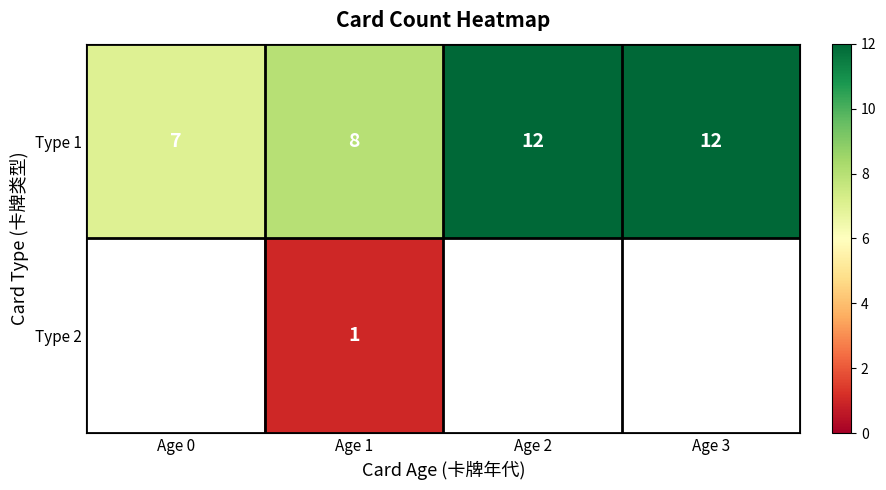

What is the sum of all Type 1 values?

39